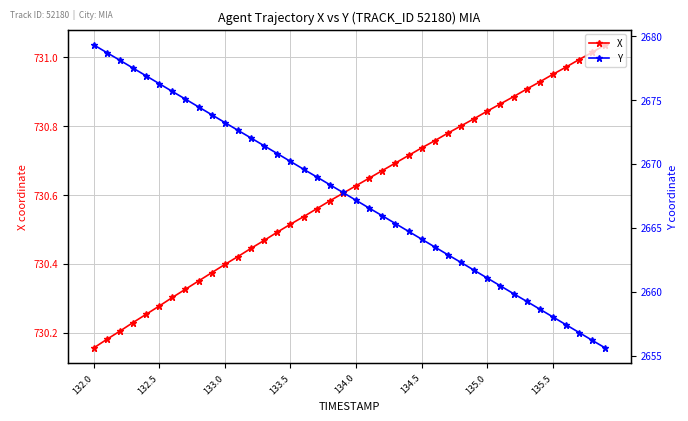

Count the number of categories in the chart.

40